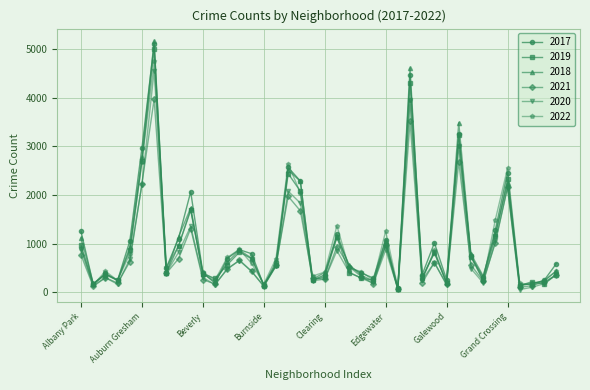

At how many categories does at least one series exceed 1787?

8